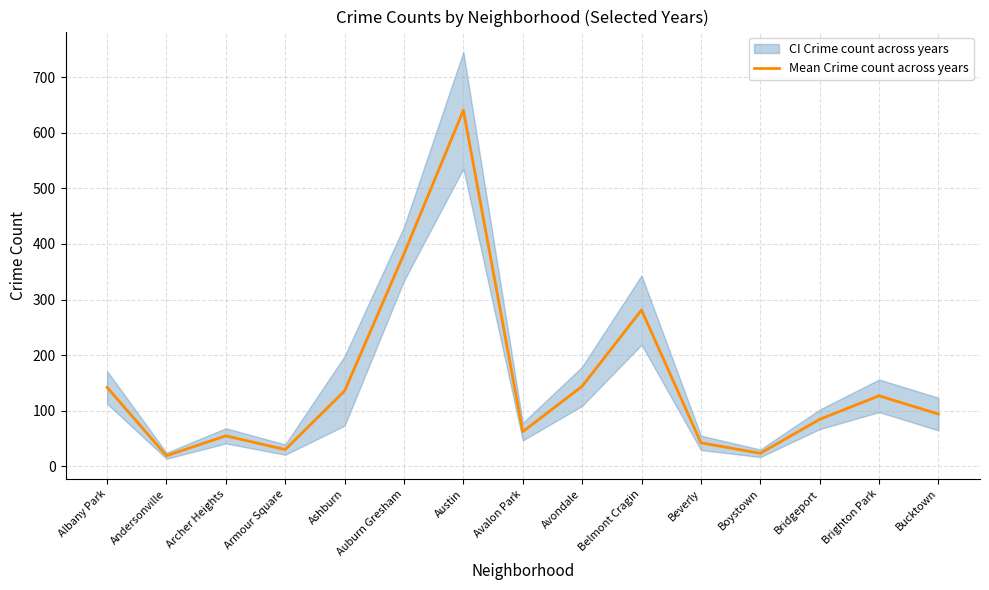

Which has a higher value, Brighton Park or Auburn Gresham?

Auburn Gresham